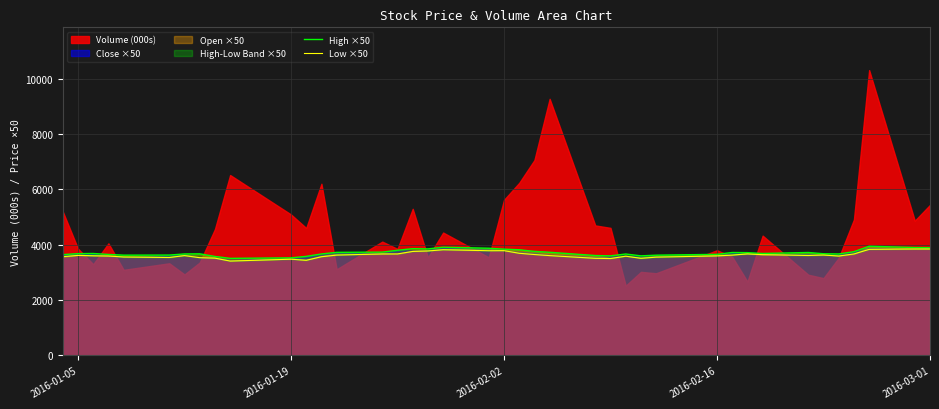

What is the average value of the High ×50 series?

3710.3